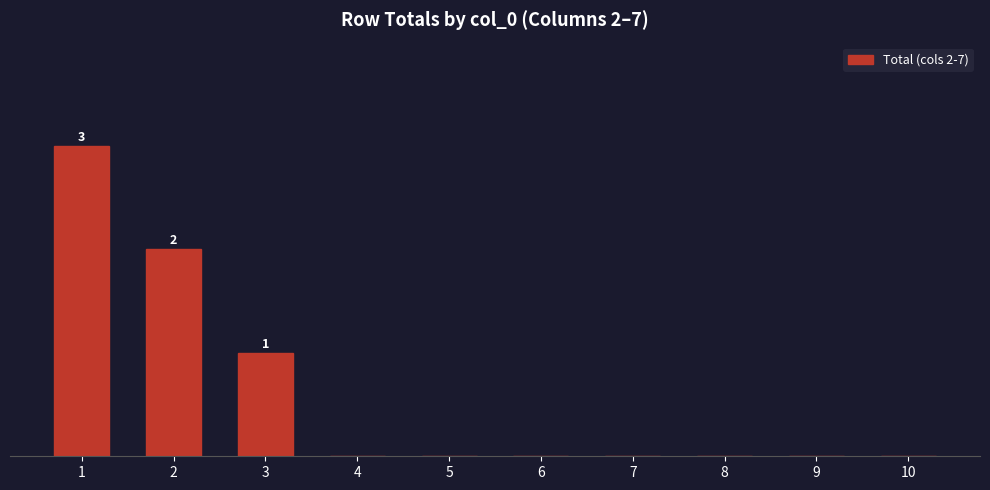

Reading left to right, transcribe all the data shown in this chart.

3	2	1	0	0	0	0	0	0	0